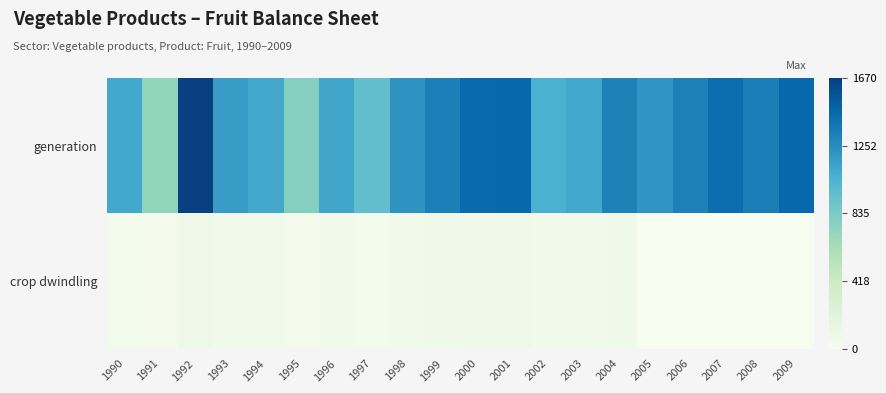

What is the spread (max minus min) of values at 1992?

1586.0